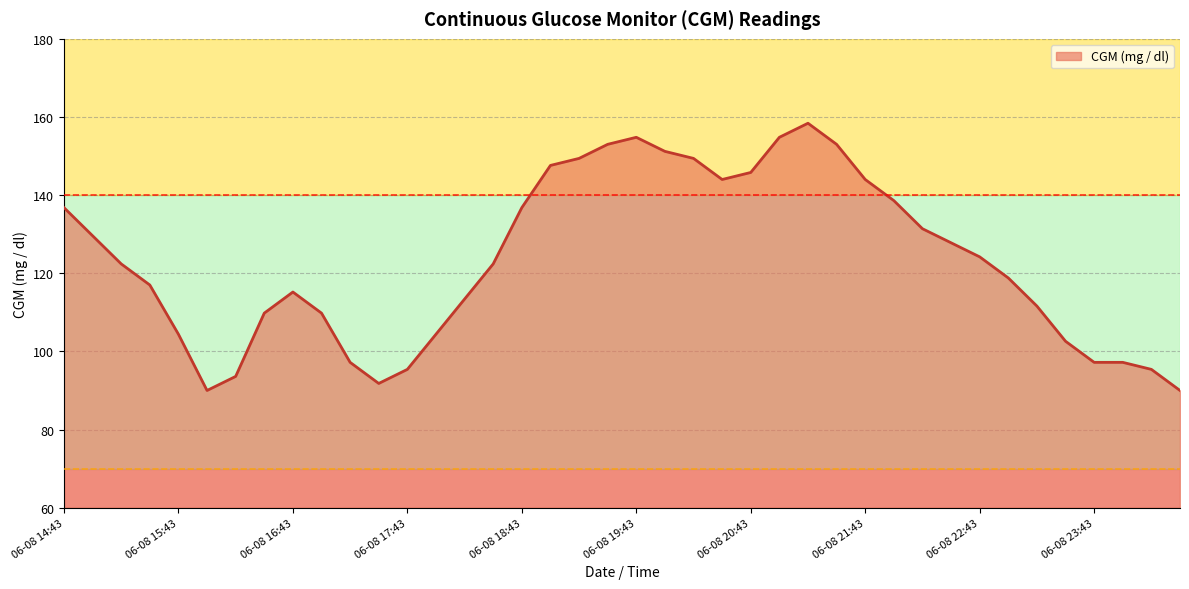

What is the difference between the second highest and minimum values?

64.8